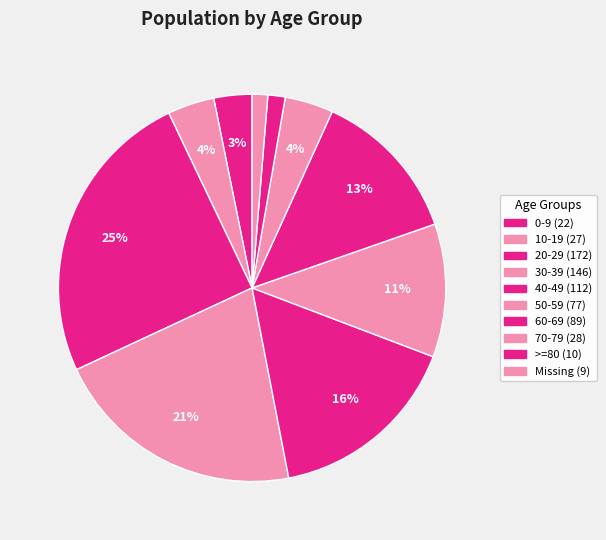

Is there a majority slice in this chart?

No